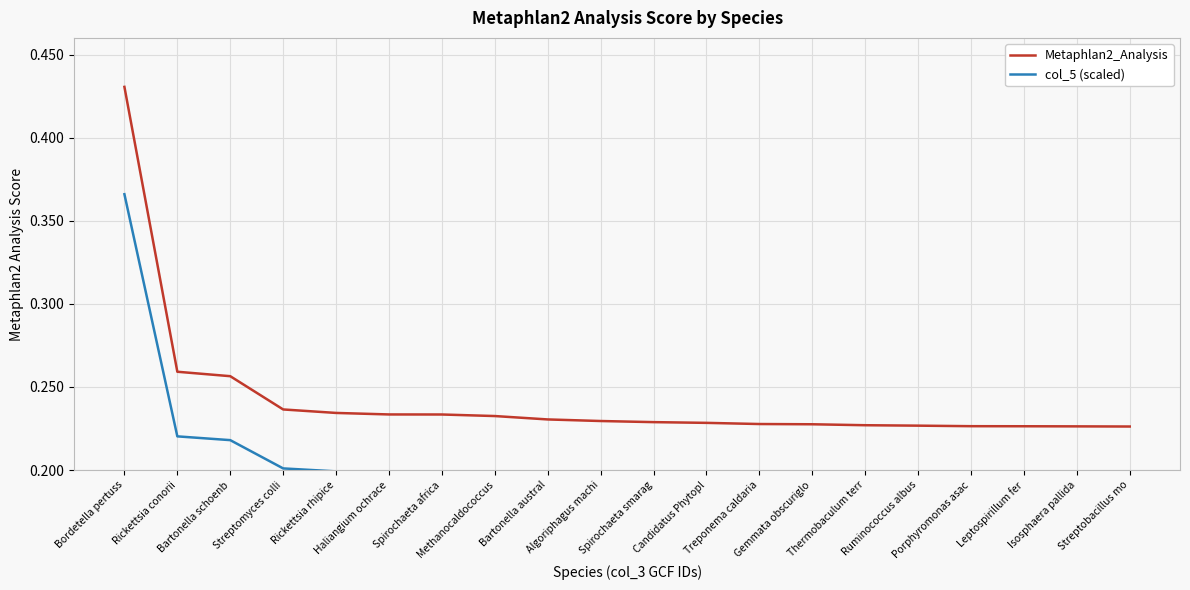

Reading right to left, transcribe all the data shown in this chart.

Metaphlan2_Analysis: 0.2	0.2	0.2	0.2	0.2	0.2	0.2	0.2	0.2	0.2	0.2	0.2	0.2	0.2	0.2	0.2	0.2	0.3	0.3	0.4
col_5 (scaled): 0.2	0.2	0.2	0.2	0.2	0.2	0.2	0.2	0.2	0.2	0.2	0.2	0.2	0.2	0.2	0.2	0.2	0.2	0.2	0.4